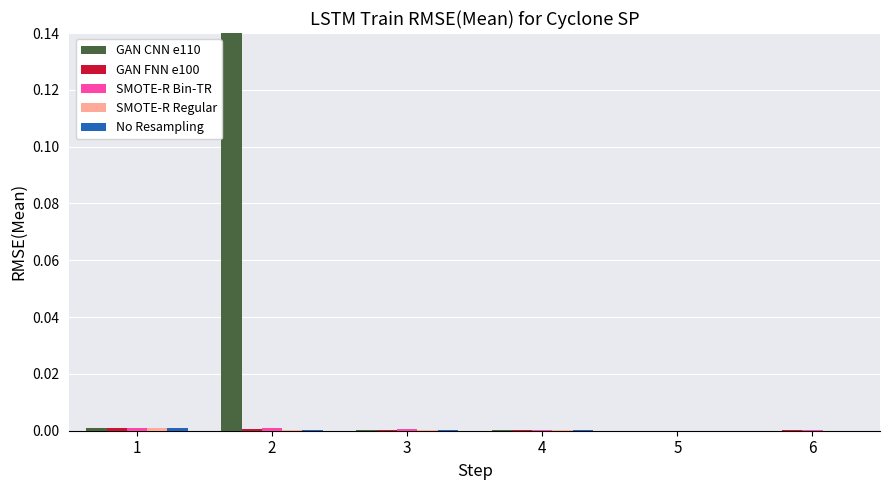

Which series has the largest total across all categories?

GAN CNN e110